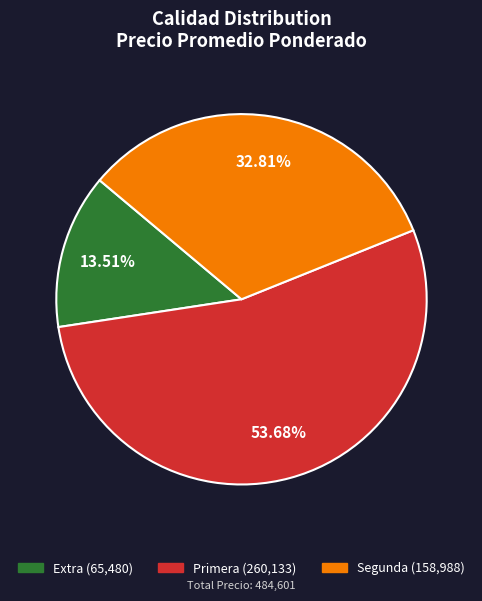

Rank the categories by value from highest to lowest.

Primera, Segunda, Extra